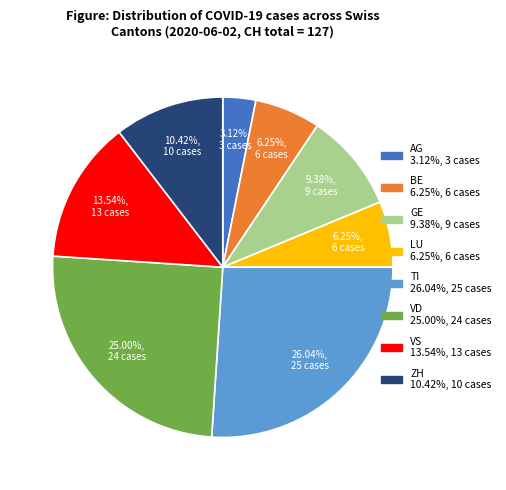

Combined, what portion of the pie is TI and VD?

51.0%